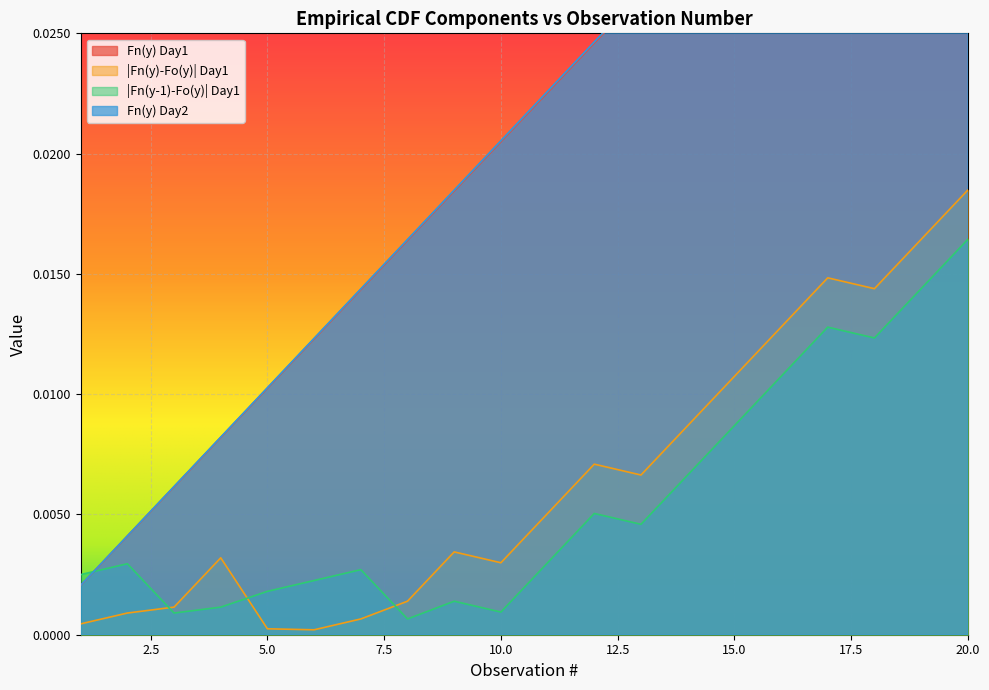

The value of |Fn(y-1)-Fo(y)| Day1 at 10 is 0.0. True or false?

True